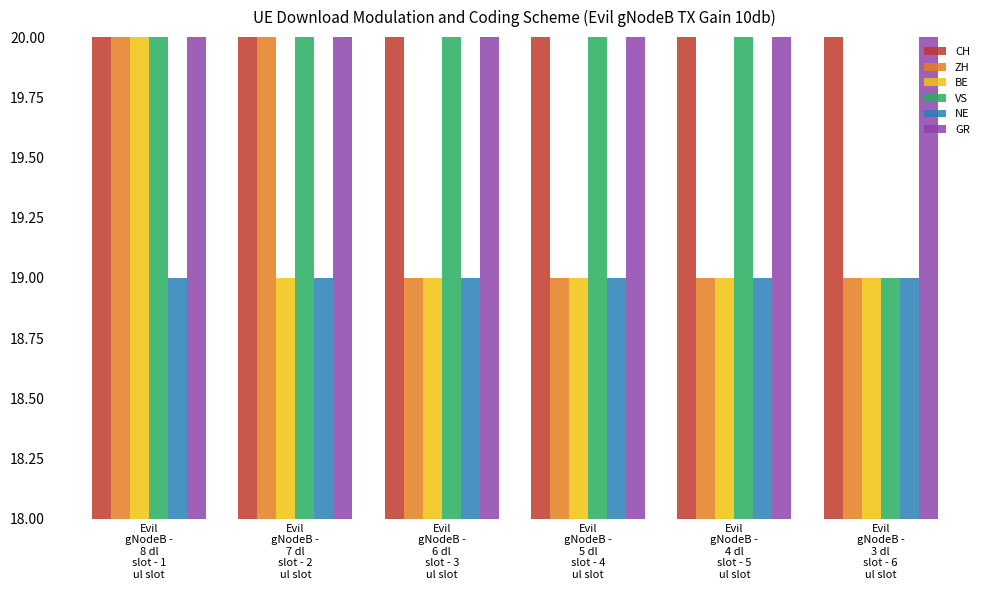

Is the value of VS at Evil
gNodeB -
4 dl
slot - 5
ul slot greater than the value of ZH at Evil
gNodeB -
3 dl
slot - 6
ul slot?

Yes